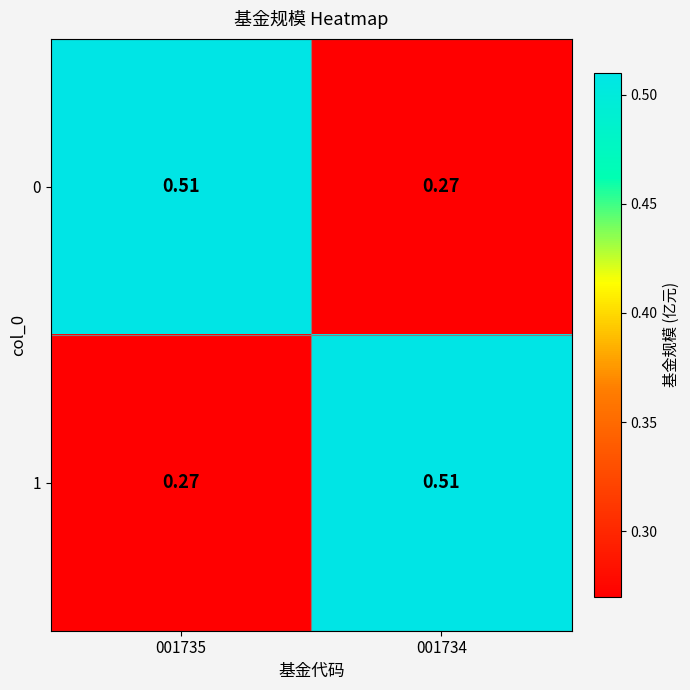

Reading left to right, transcribe all the data shown in this chart.

0: 001735=0.5	001734=0.3
1: 001735=0.3	001734=0.5